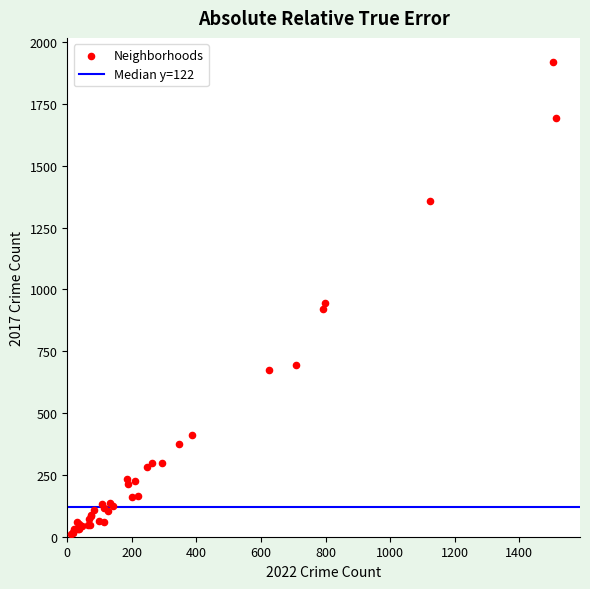

What Y value in the scatter plot is closest to 966?

945